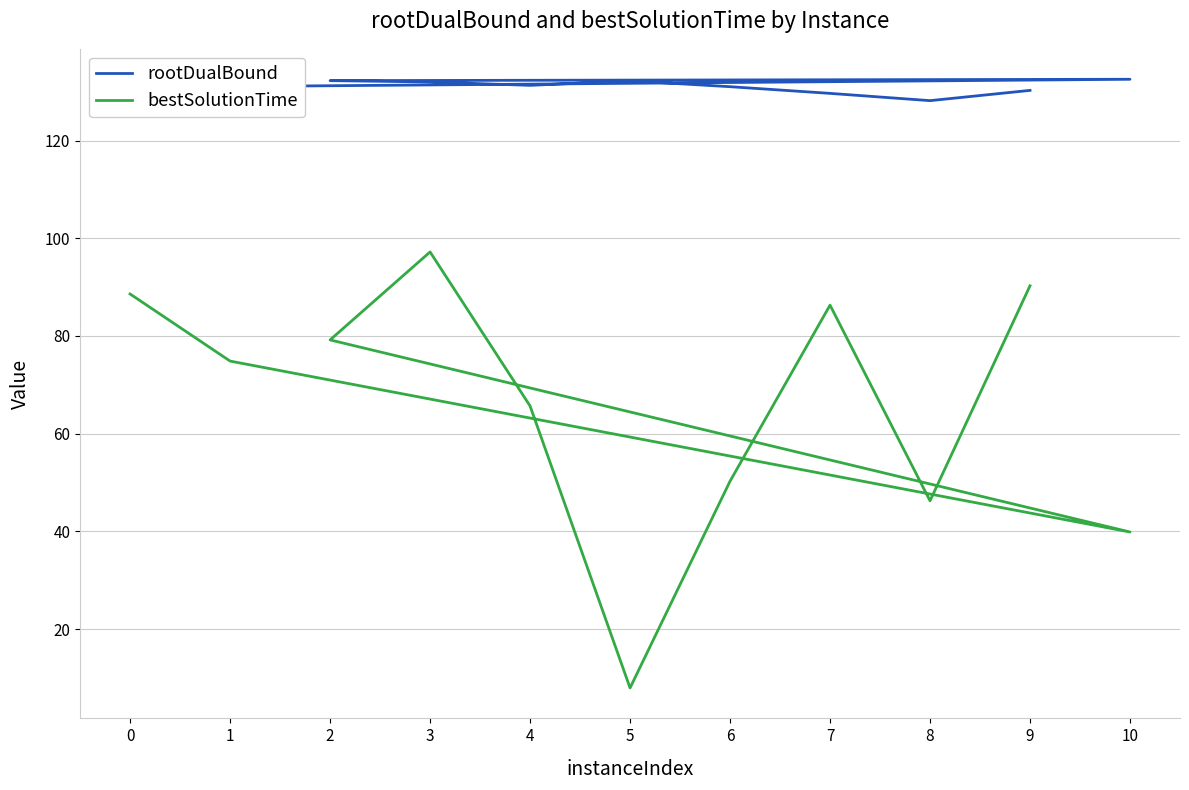

Read the bestSolutionTime value at 6.

50.3